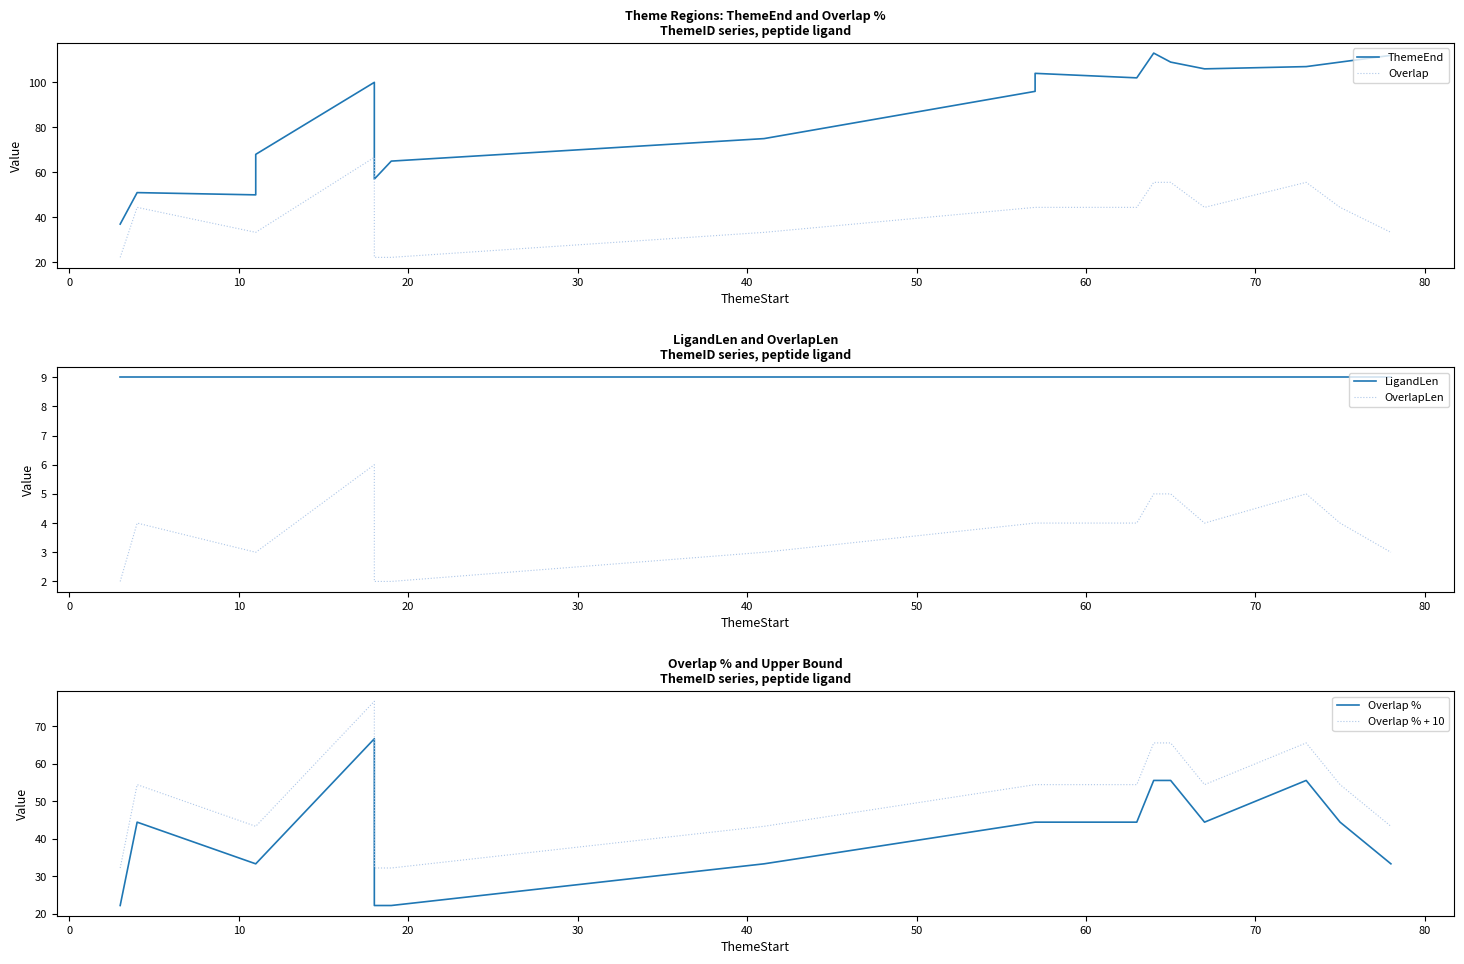

How many lines are shown in the chart?

6